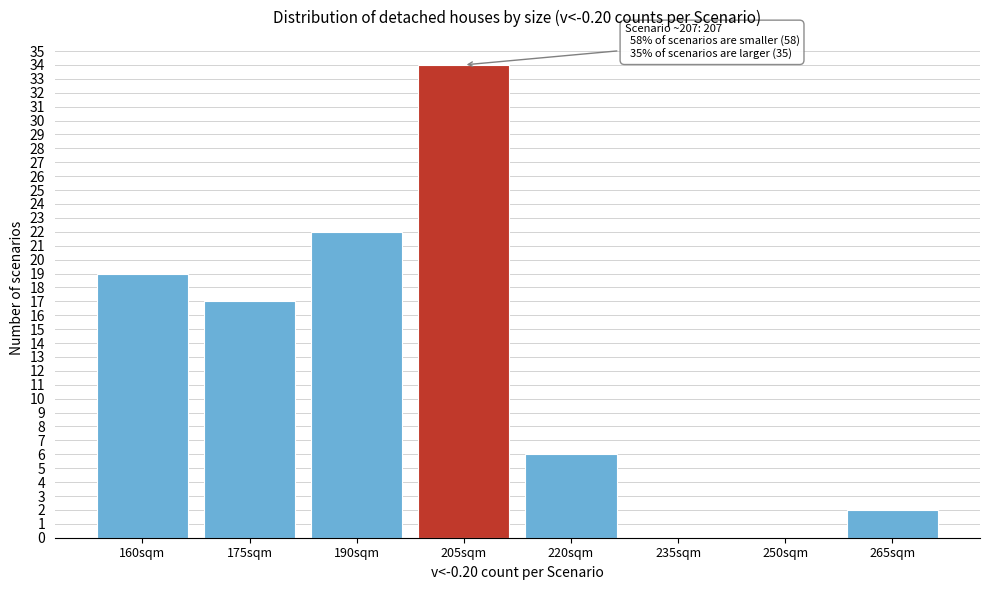

Reading left to right, extract all data points from this chart.

160sqm=19	175sqm=17	190sqm=22	205sqm=34	220sqm=6	235sqm=0	250sqm=0	265sqm=2